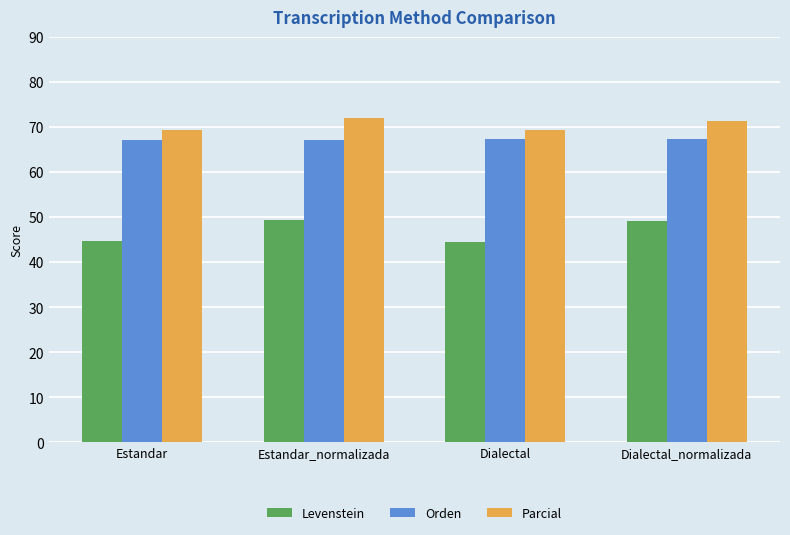

What are all the series names shown in the legend?

Levenstein, Orden, Parcial